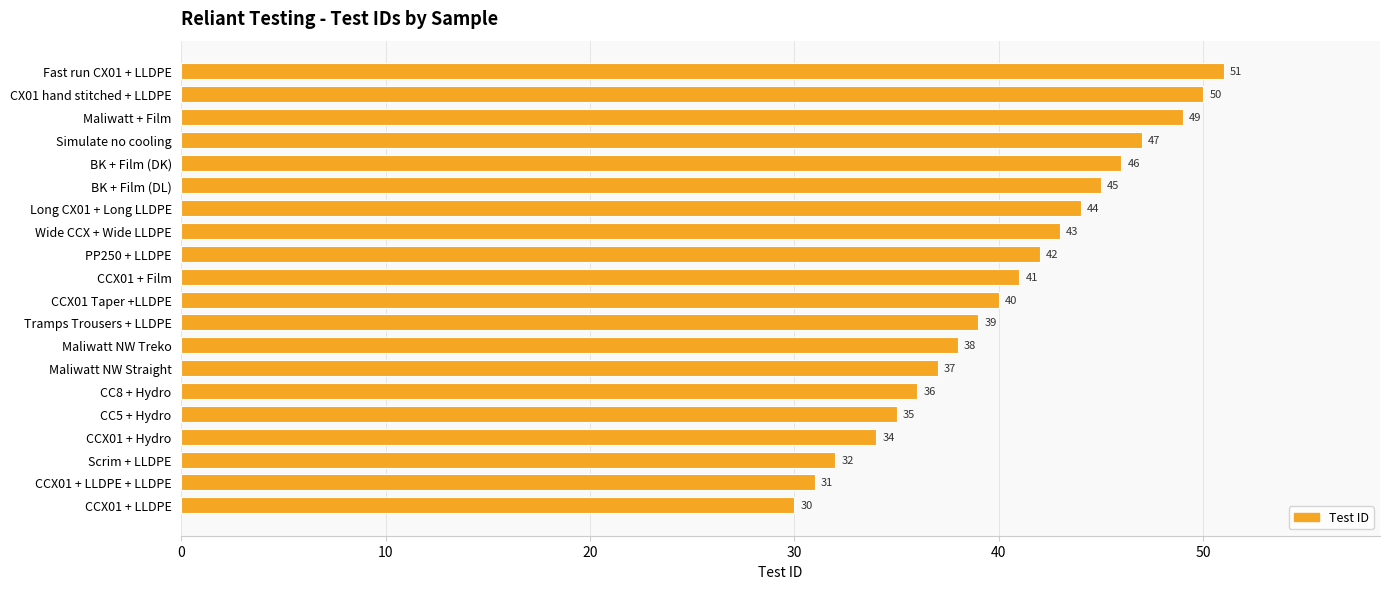

The chart shows a value of 34 at CX01 hand stitched + LLDPE. True or false?

False